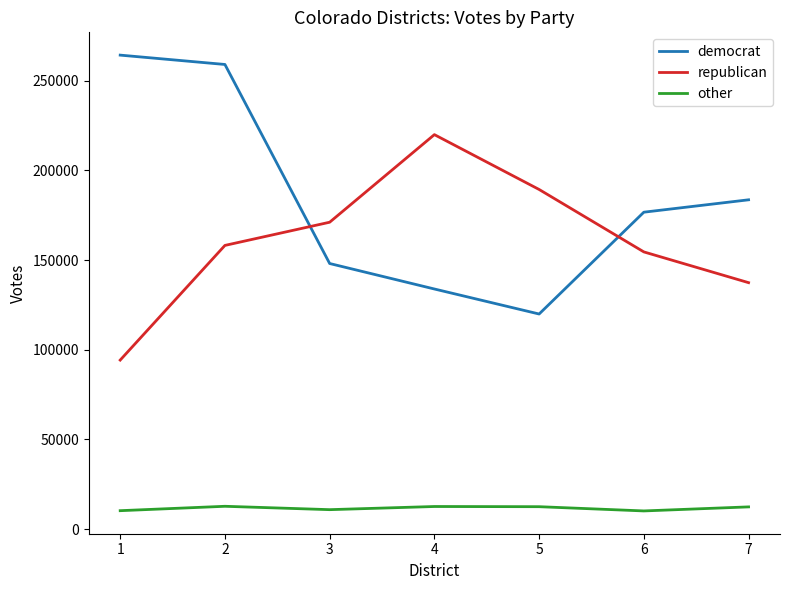

What is the sum of all democrat values?

1285464